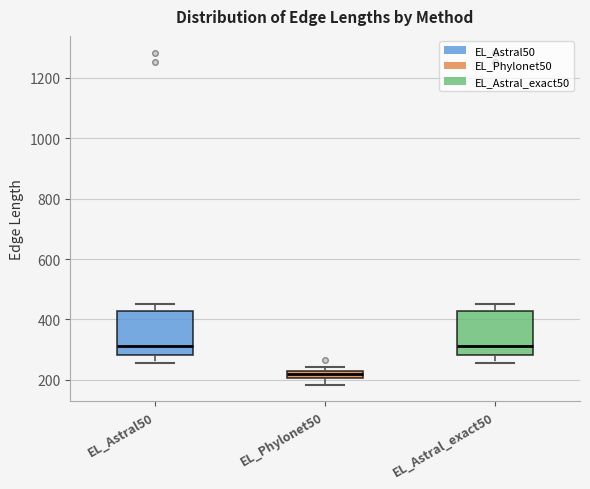

Where is the lower edge of the box for EL_Phylonet50 on the y-axis? The values are not printed on the chart, so give them approximately, as read against the axis.

200